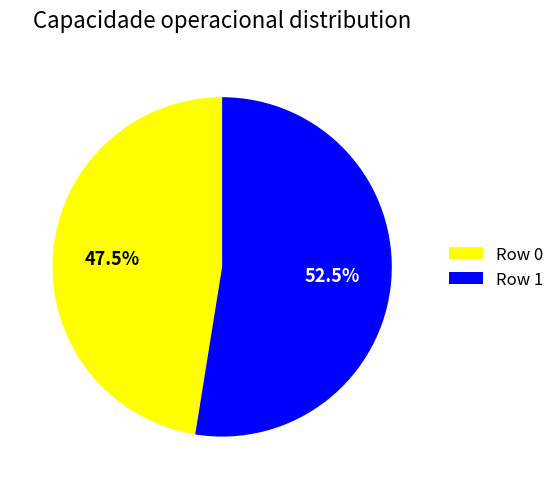

What percentage do Row 0 and Row 1 together represent?

100.0%